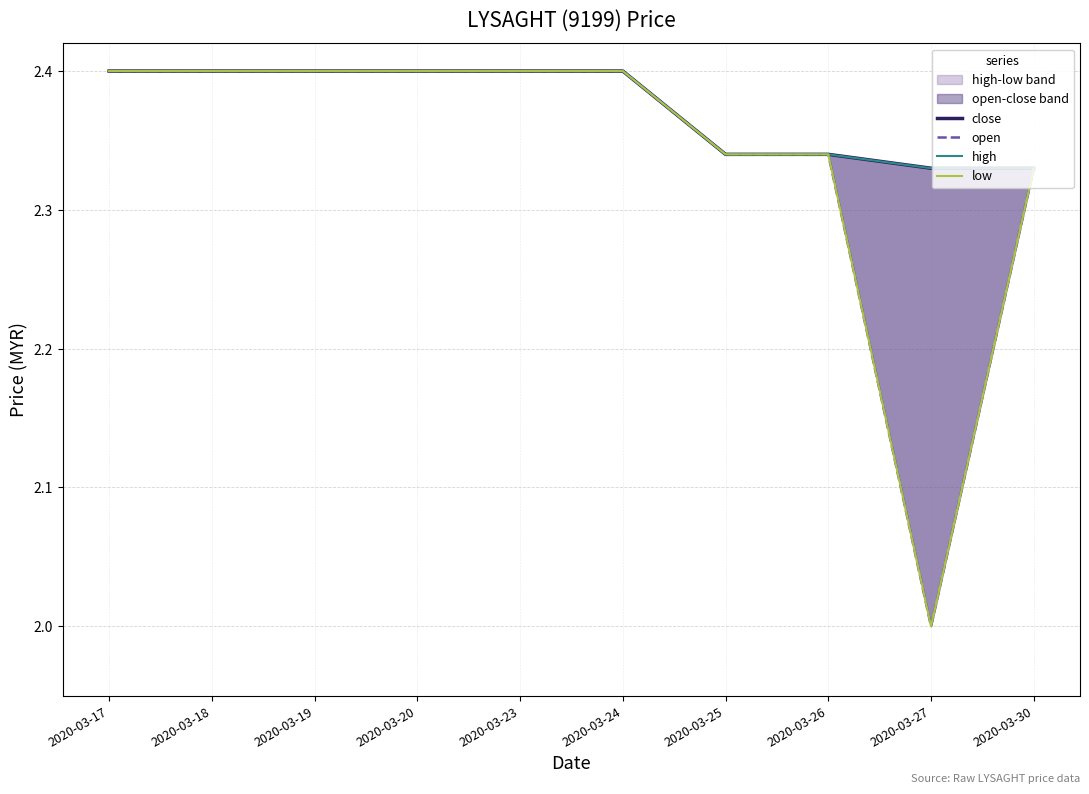

At which category does low reach its first local valley?

2020-03-27